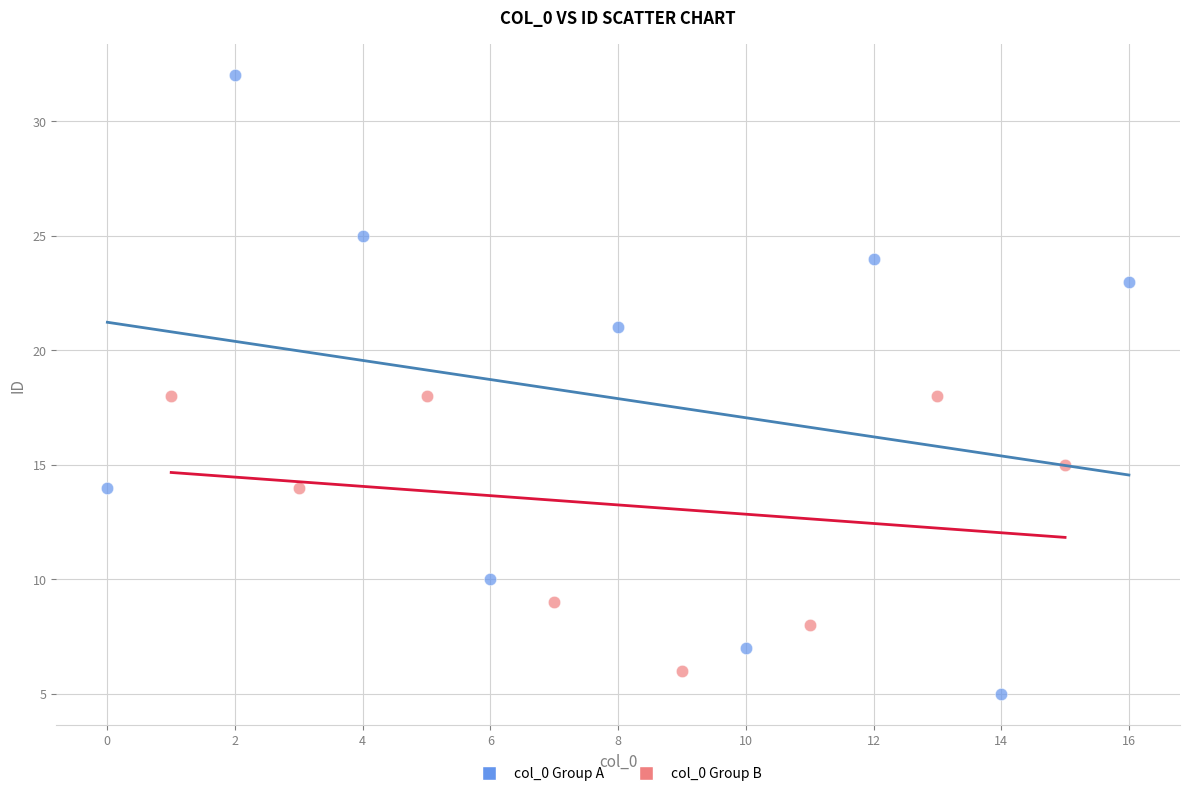

Which series has the largest Y range (max minus min)?

col_0 Group A